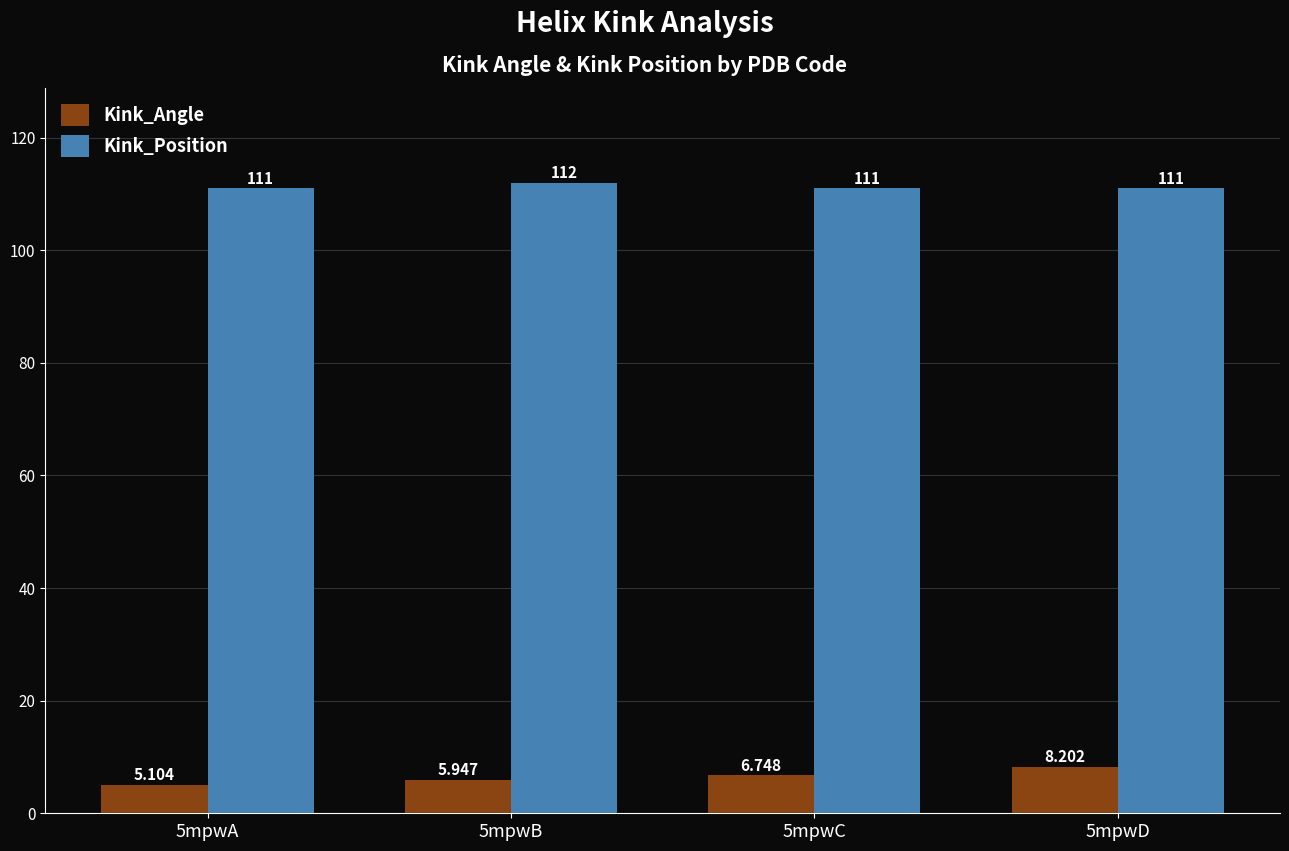

Which series has the largest range (max minus min)?

Kink_Angle